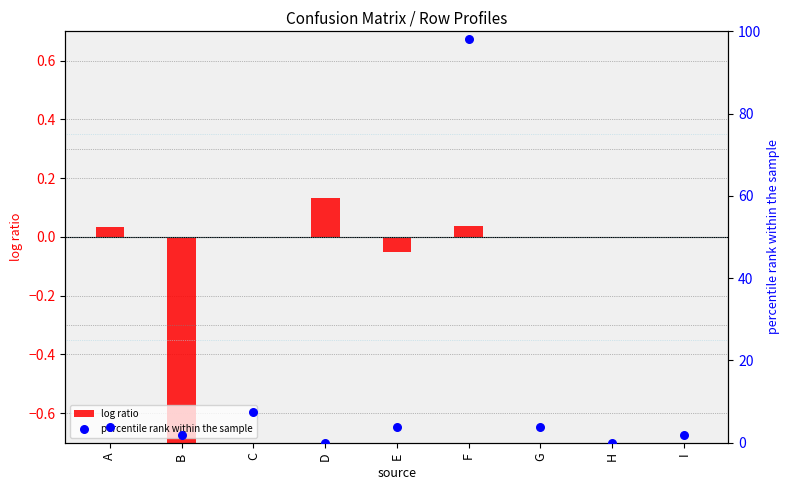

Is the value of log ratio at E greater than the value of percentile rank within the sample at D?

No